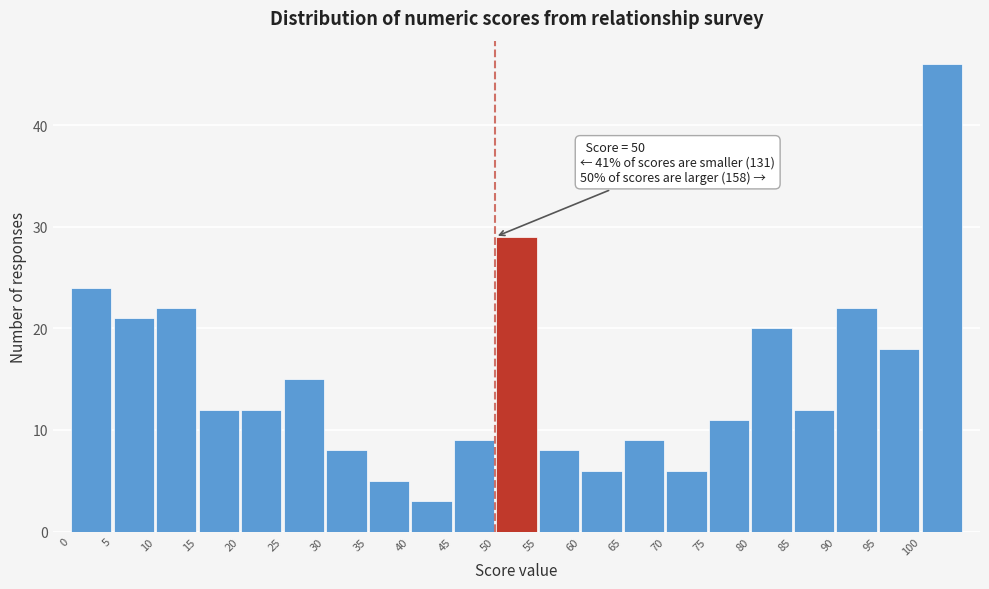

Which range on the x-axis has the tallest bar?

100 to 105